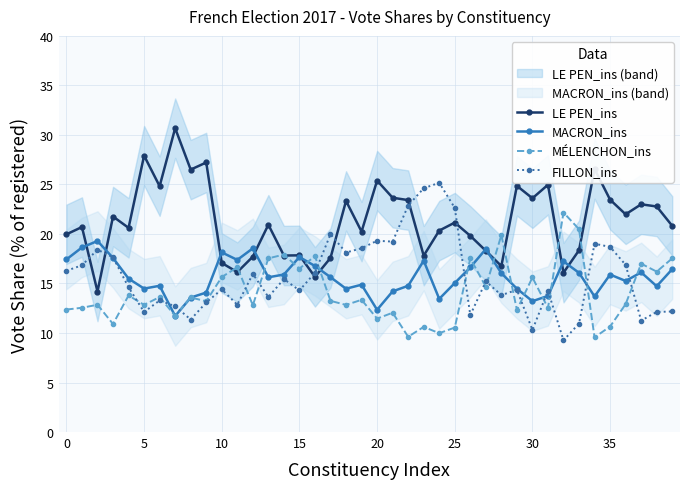

What is the sum of all LE PEN_ins values?

851.8